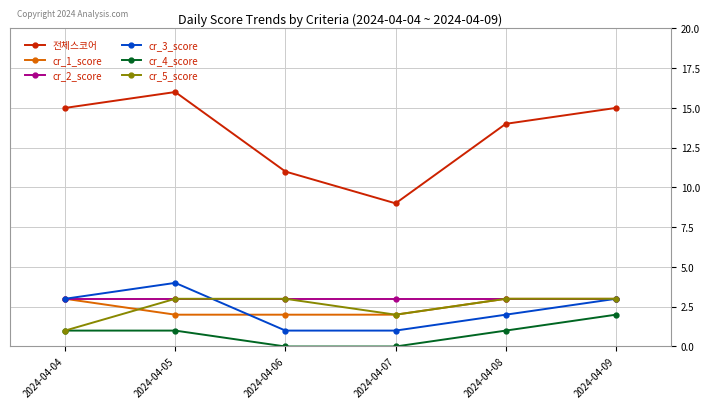

Is the value of 전체스코어 at 2024-04-05 greater than the value of cr_5_score at 2024-04-08?

Yes